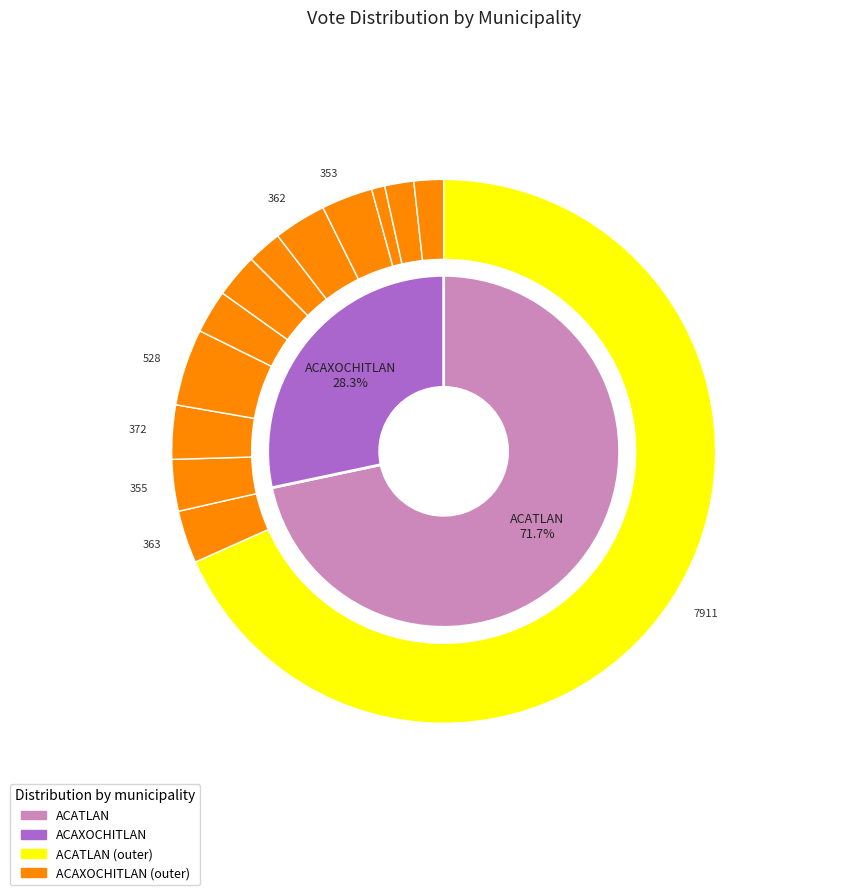

How many slices are in this pie chart?

13